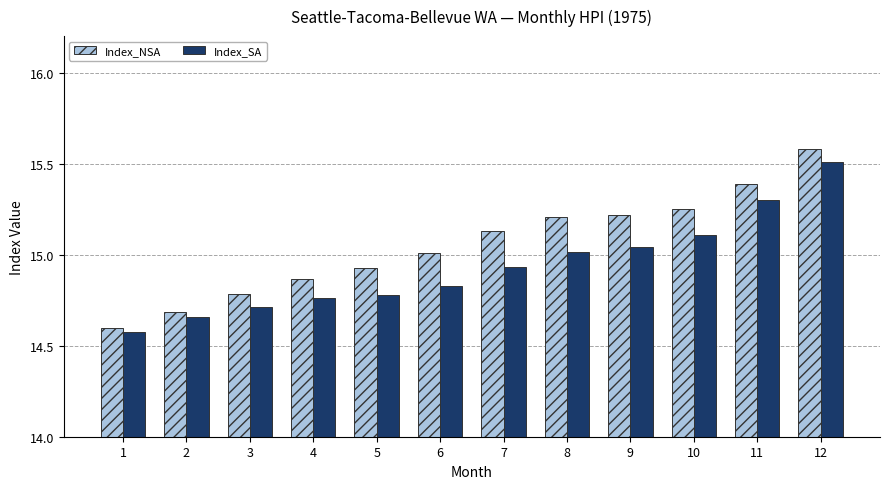

Which series has the largest total across all categories?

Index_NSA